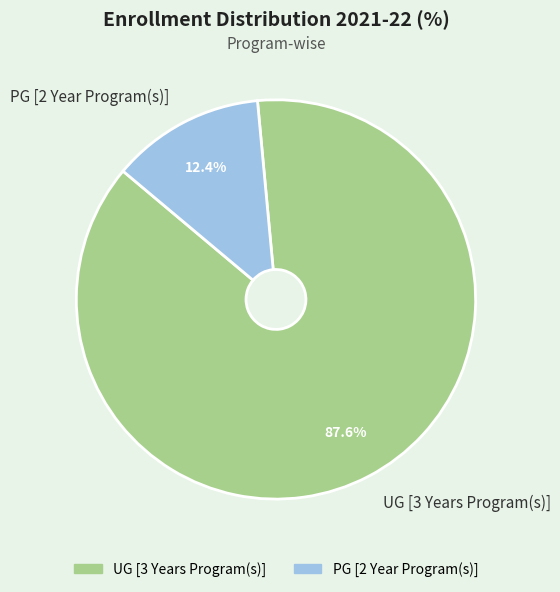

To the nearest percent, what percentage of the pie is UG [3 Years Program(s)]?

88%